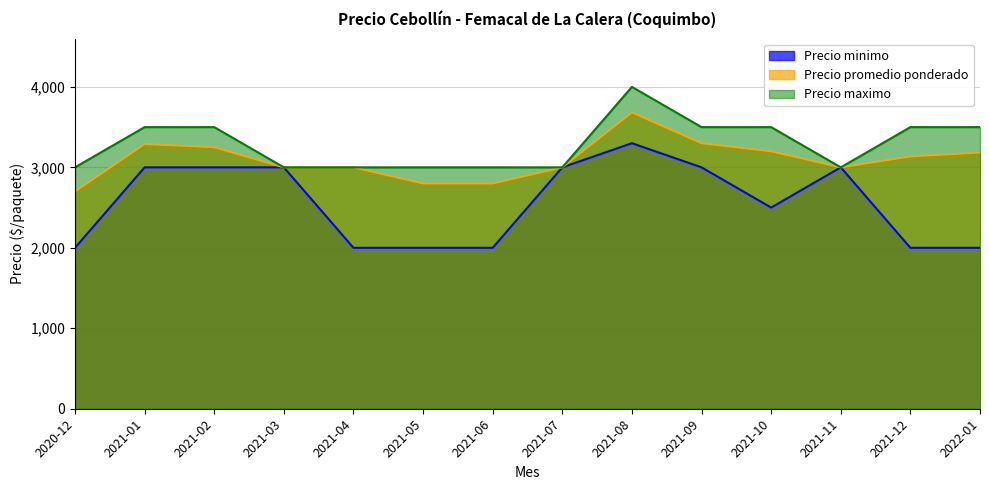

What is the sum of the Precio promedio ponderado values at 2021-08 and 2021-05?

6483